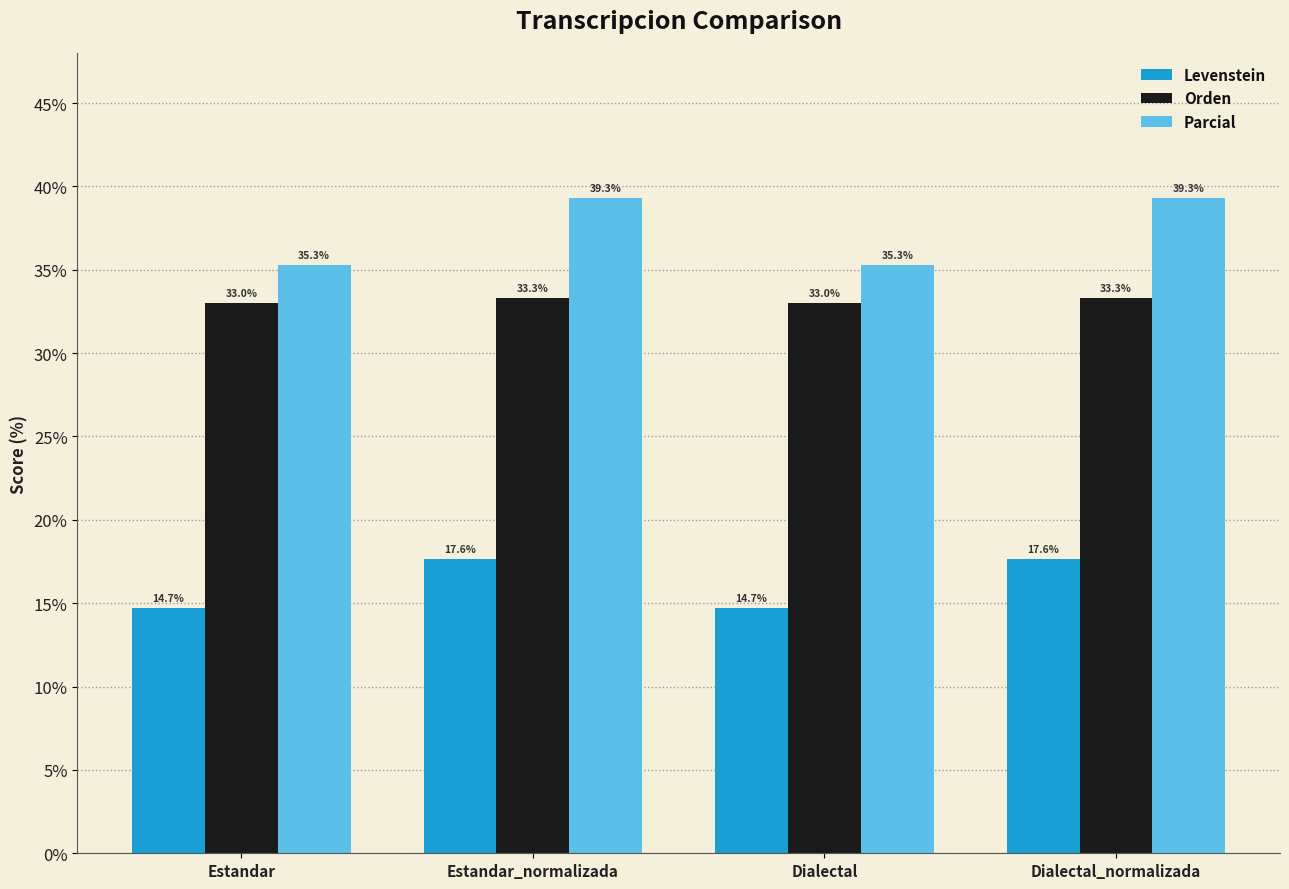

How many series are shown in this chart?

3